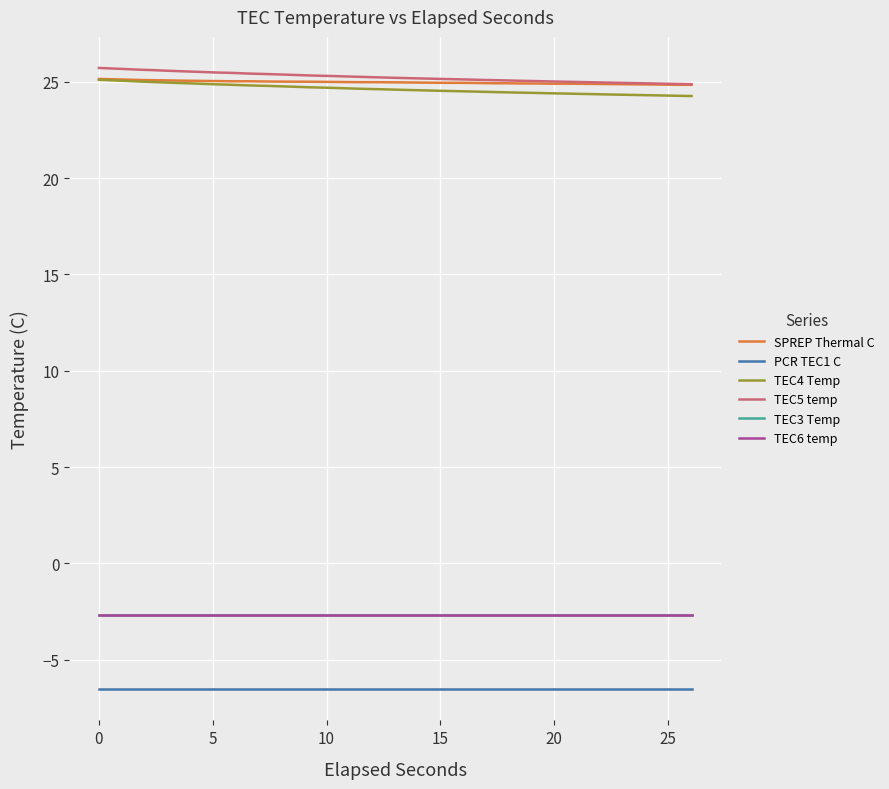

Does the chart display data point markers on the line(s)?

No